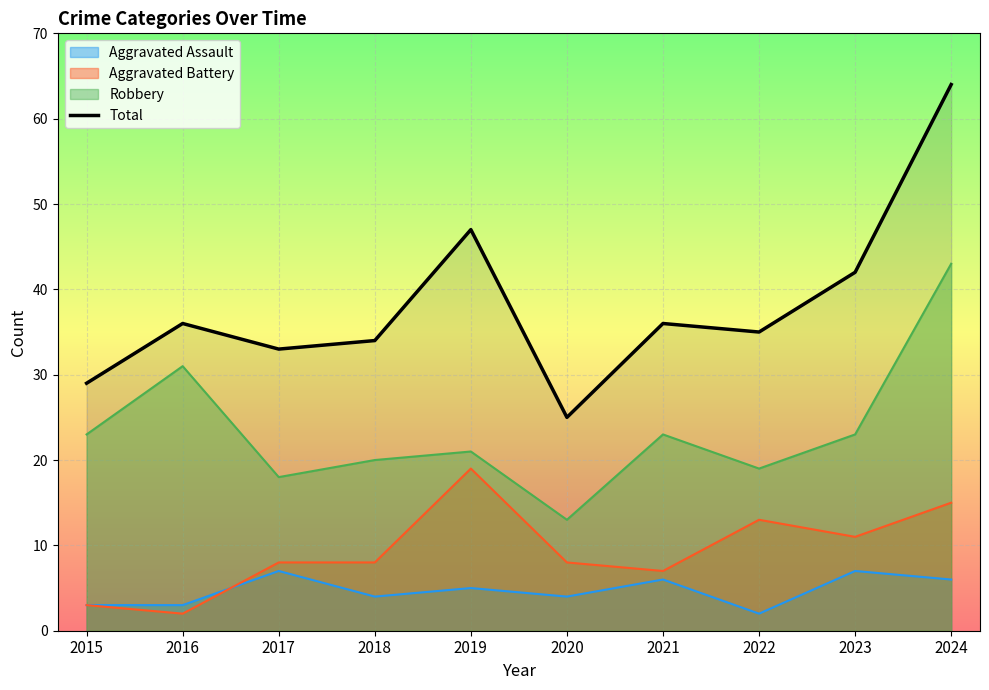

Is the value of Robbery at 2017 greater than the value of Aggravated Battery at 2023?

Yes